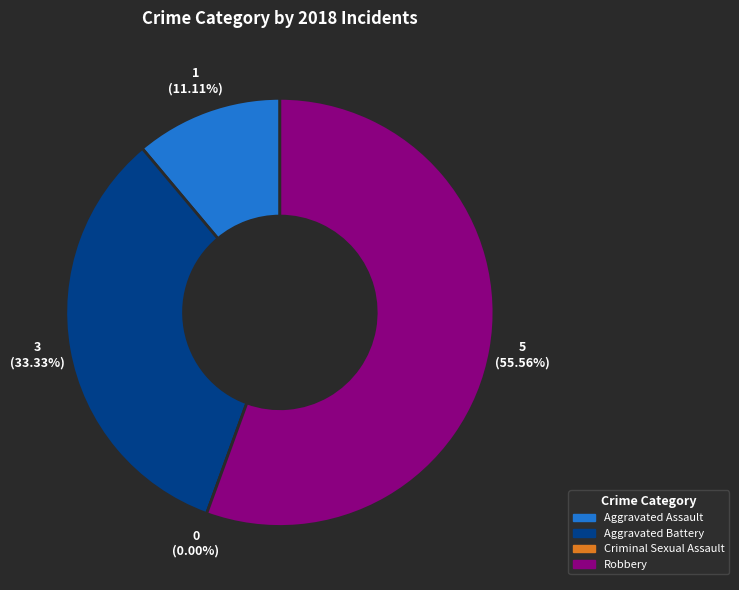

Rank the categories by value from lowest to highest.

Criminal Sexual Assault, Aggravated Assault, Aggravated Battery, Robbery